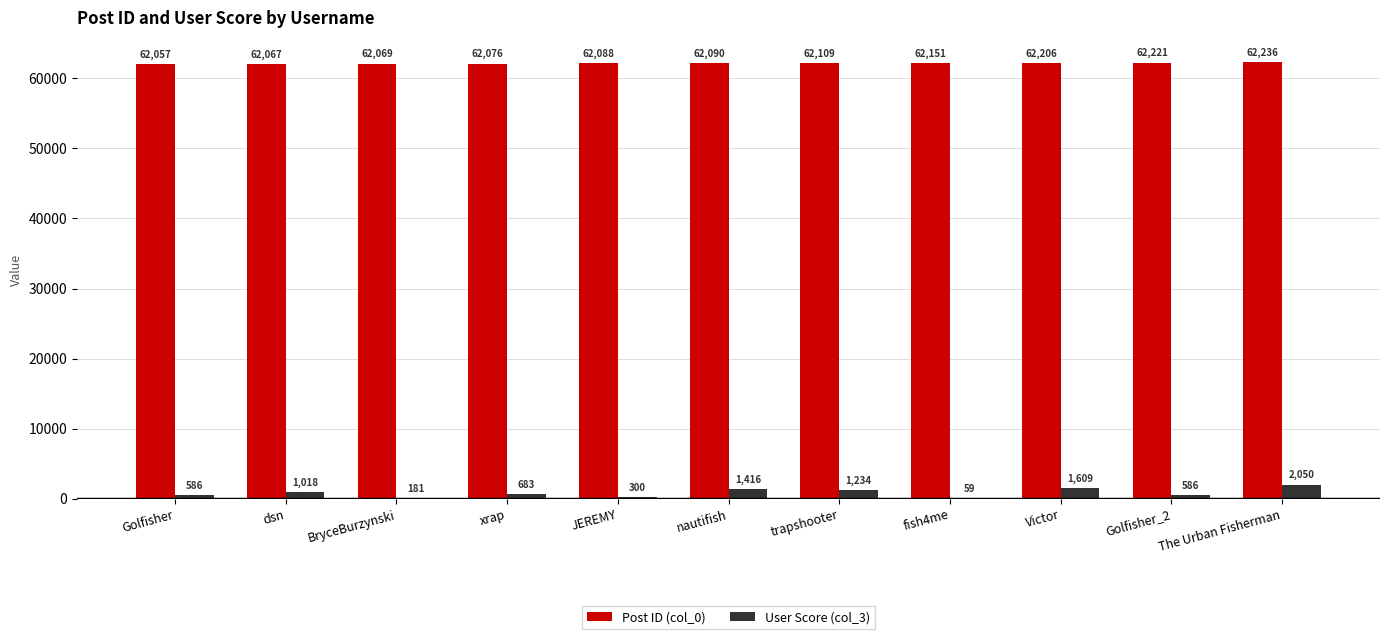

How many data points does each series have?

11